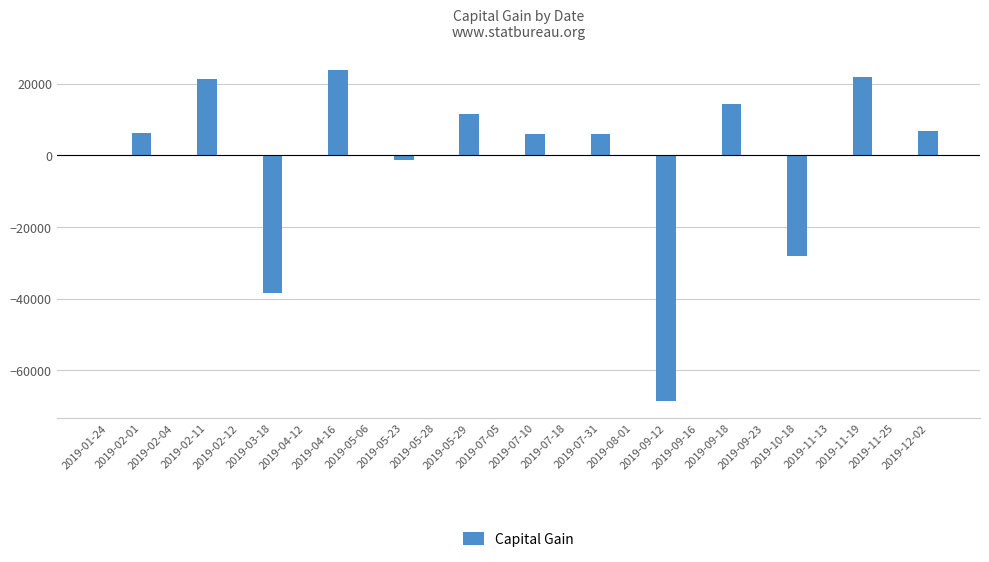

What is the maximum value shown in the chart?

23856